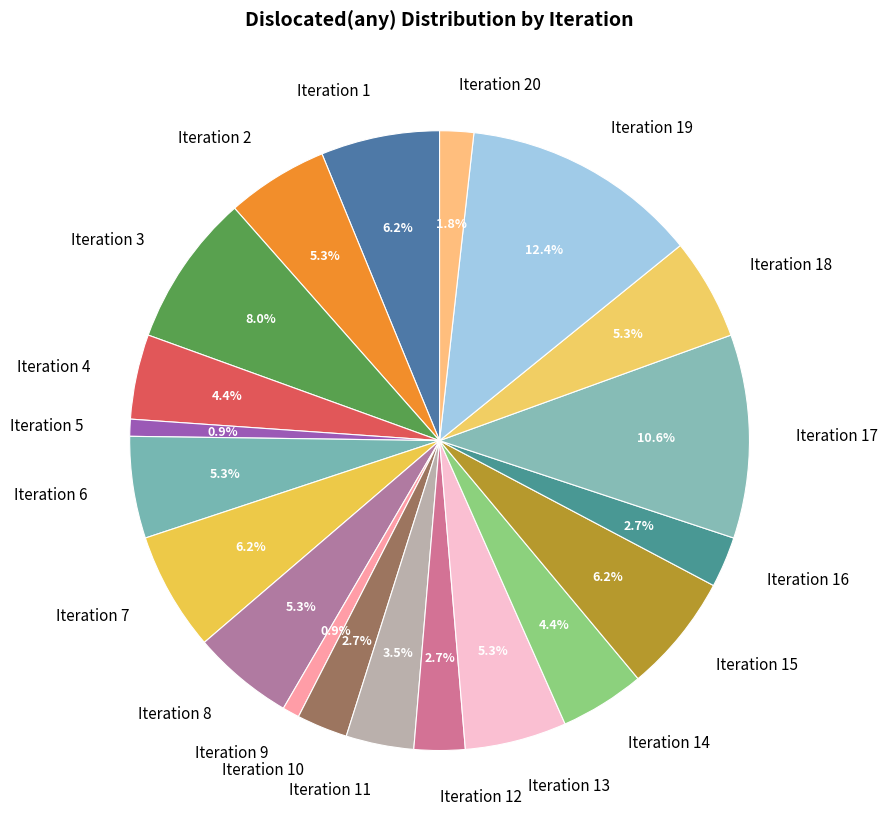

Rank the categories by value from lowest to highest.

Iteration 5, Iteration 9, Iteration 20, Iteration 10, Iteration 12, Iteration 16, Iteration 11, Iteration 4, Iteration 14, Iteration 2, Iteration 6, Iteration 8, Iteration 13, Iteration 18, Iteration 1, Iteration 7, Iteration 15, Iteration 3, Iteration 17, Iteration 19